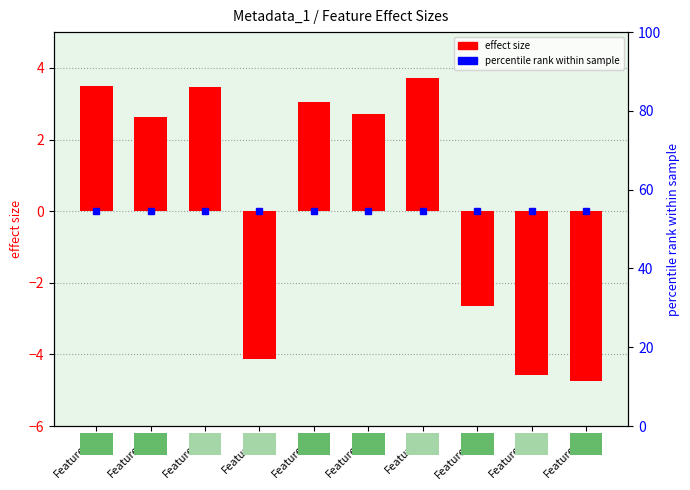

Reading right to left, list all the values displayed in this chart.

-4.7	-4.6	-2.6	3.7	2.7	3.0	-4.1	3.5	2.6	3.5